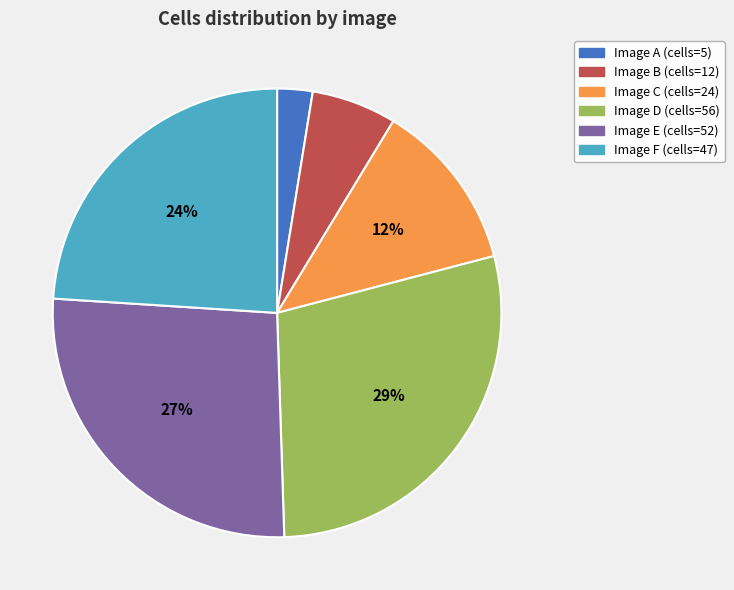

Is there a majority slice in this chart?

No